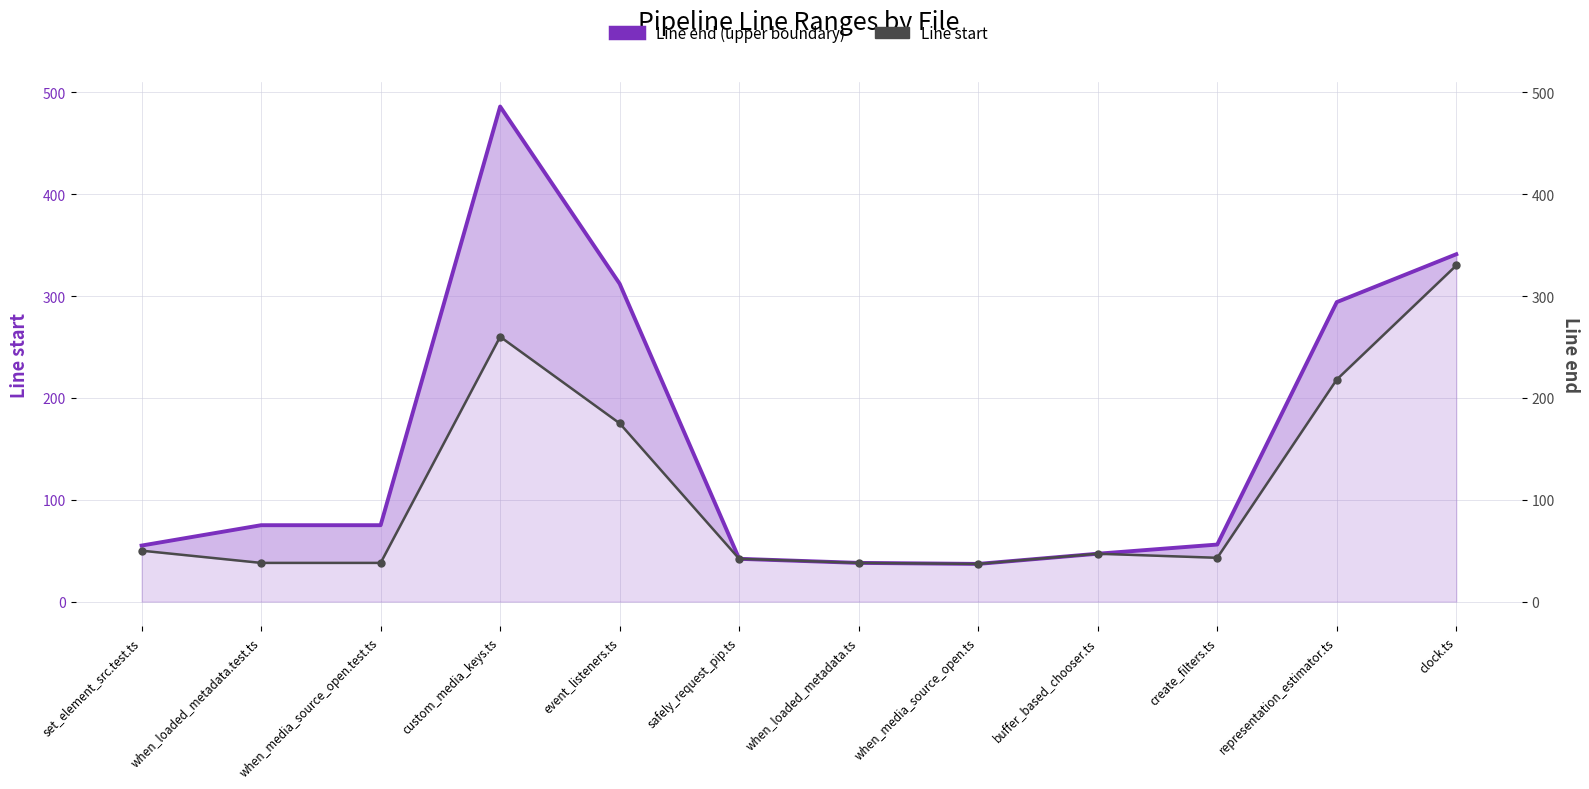

List the series in order of their overall mean, lowest first.

Line start, Line end (upper boundary)